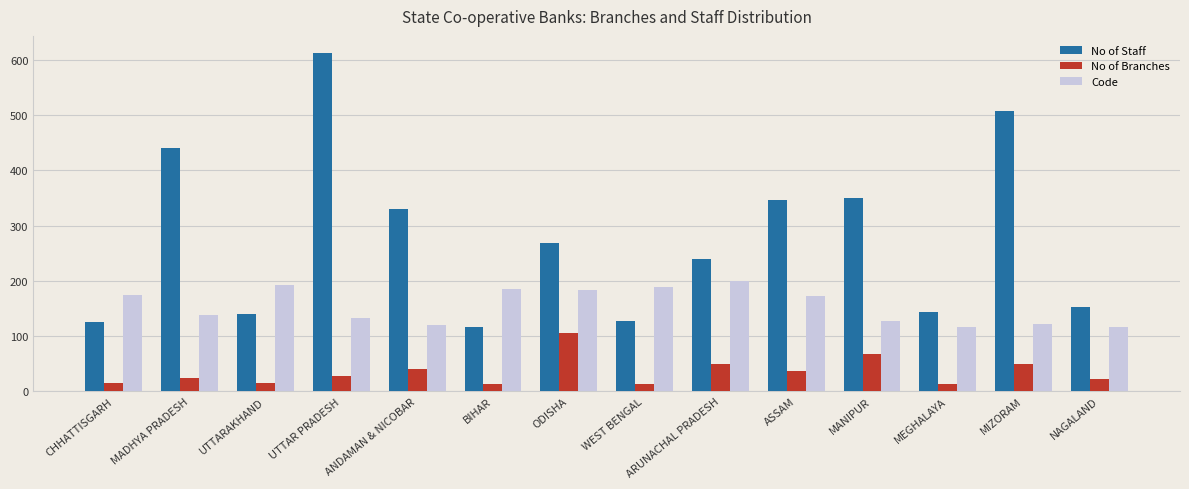

What is the lowest value of the Code series?

116